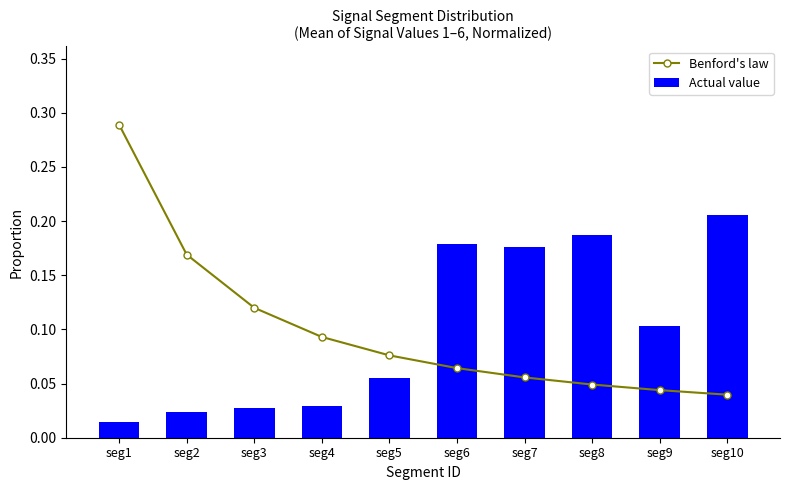

Which has a higher value, seg10 or seg9?

seg9